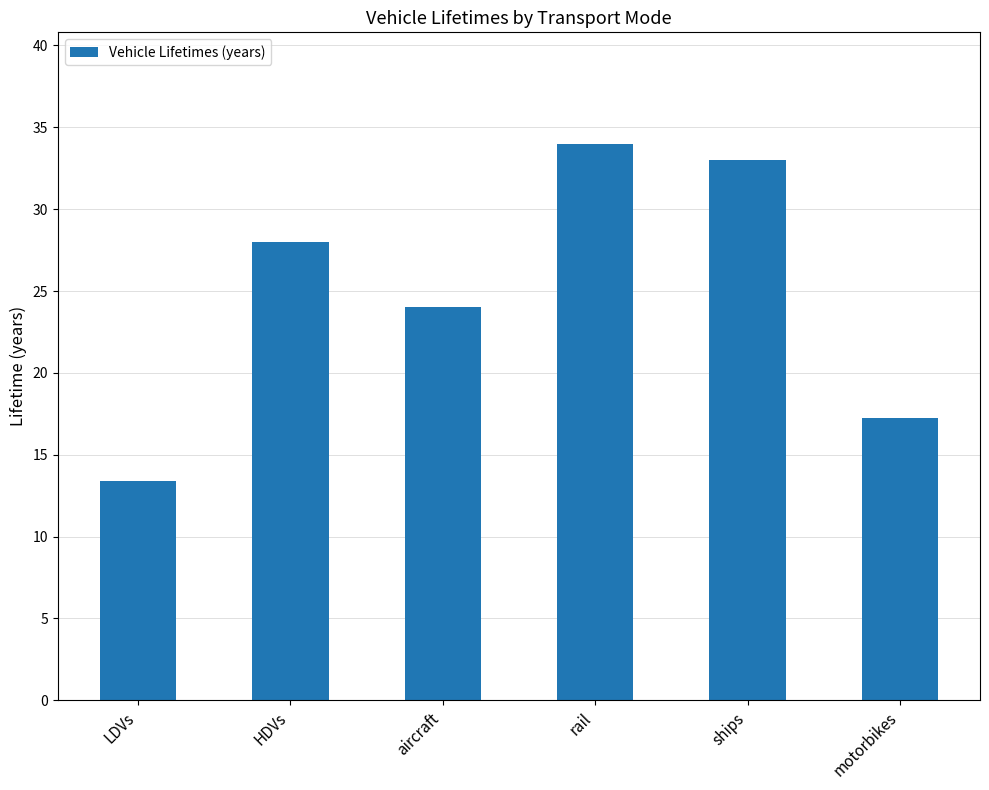

What is the ratio of the value at rail to the value at aircraft?

1.4